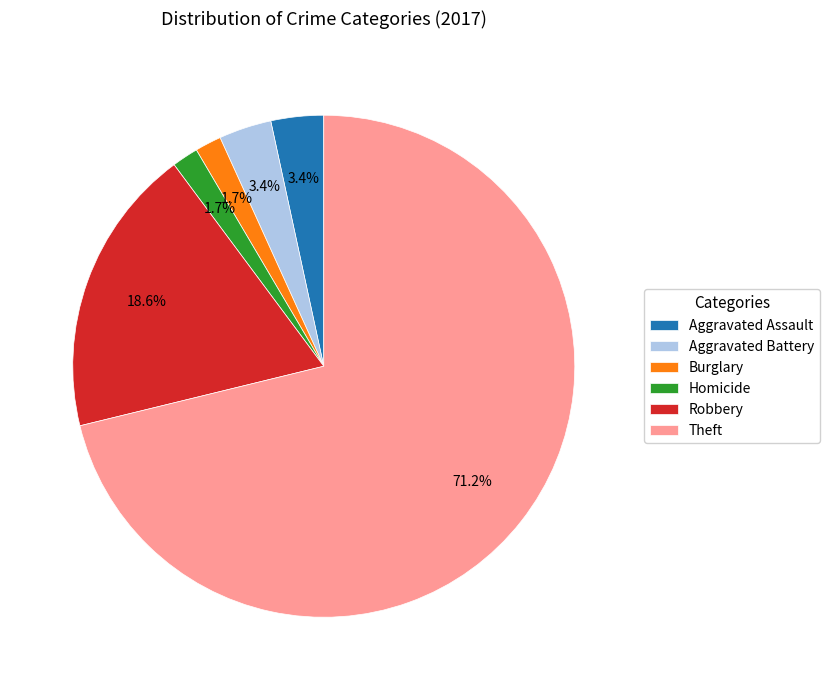

Which slice represents more than half of the pie?

Theft